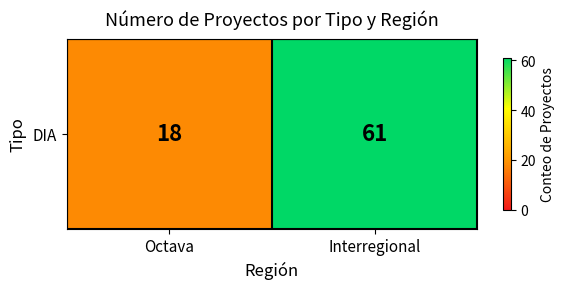

What is the ratio of the value at Interregional to the value at Octava?

3.4